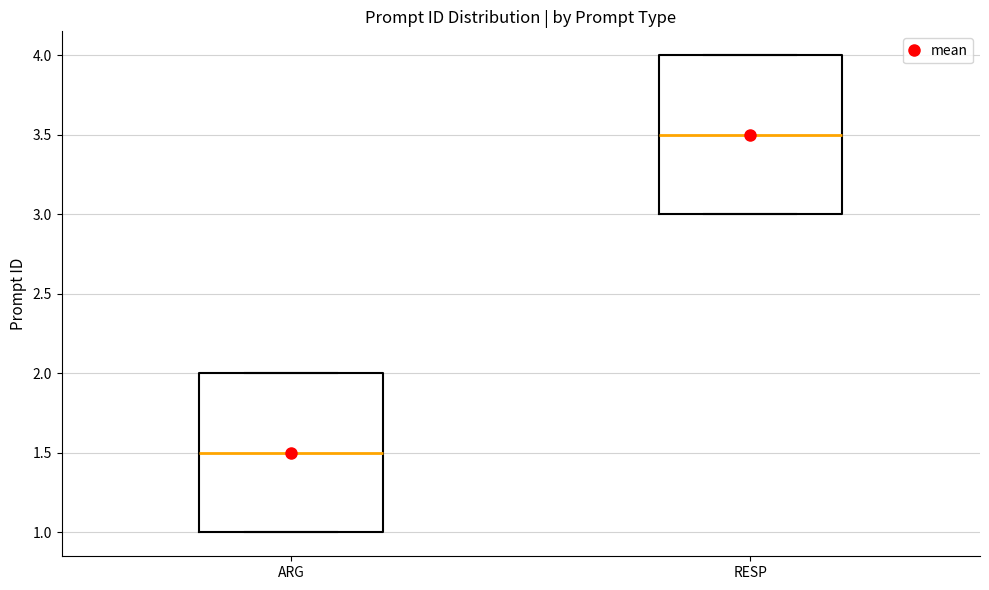

Which box's median line is the highest?

RESP